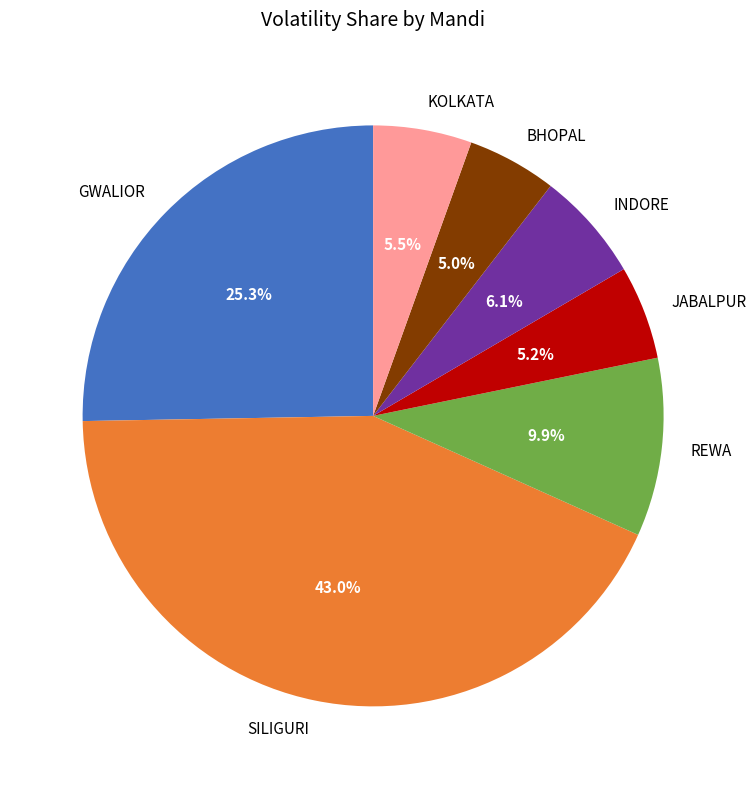

Is JABALPUR the majority of the pie?

No